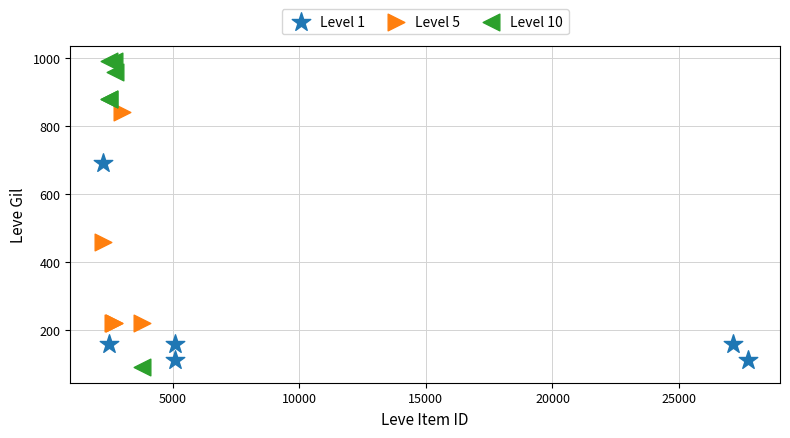

Which series has the largest Y range (max minus min)?

Level 10